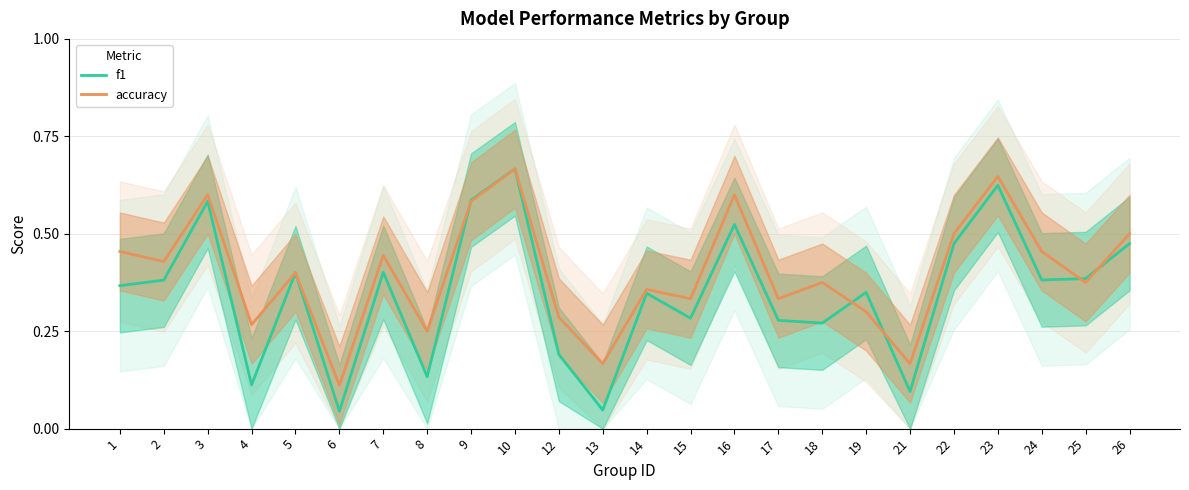

At which category does accuracy reach its first local peak?

3